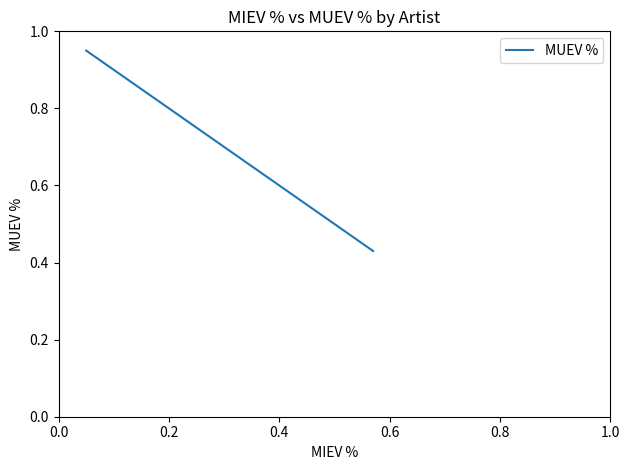

Is it true that the value at 0.2 is 1.1?

False